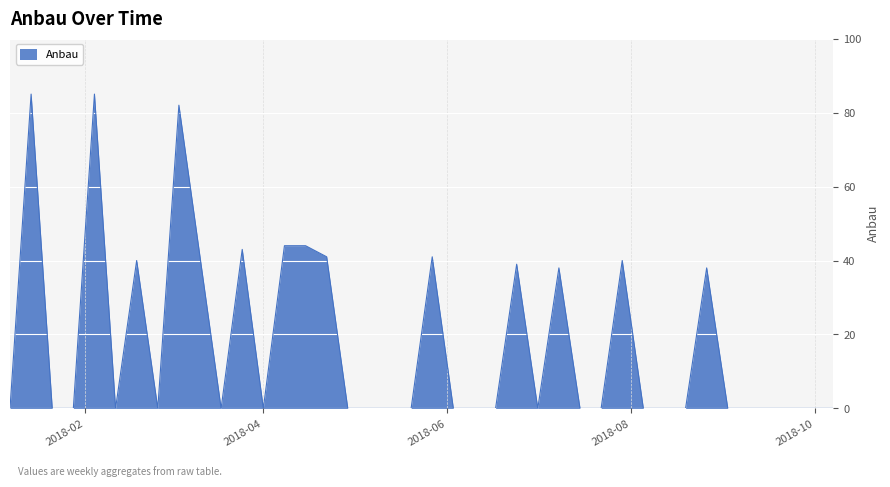

True or false: there are more than 0 points higher than both neighbors.

True